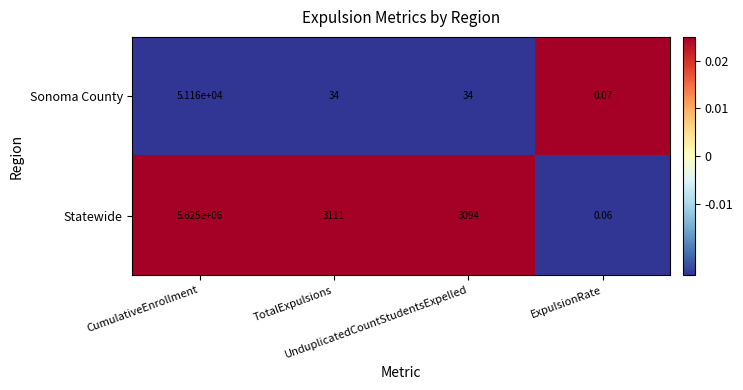

Which series has the largest range (max minus min)?

Statewide